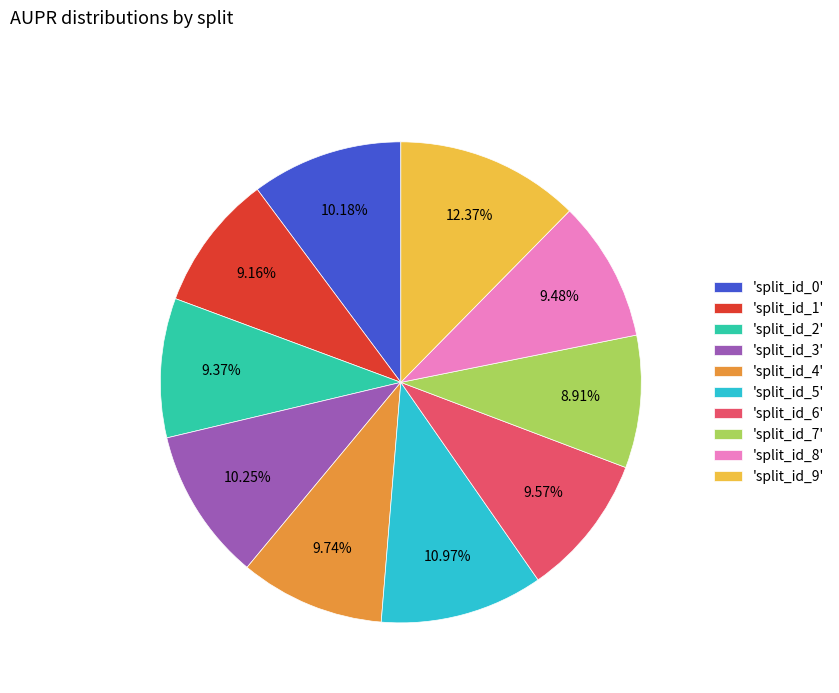

Does 'split_id_2' represent more than half of the total?

No